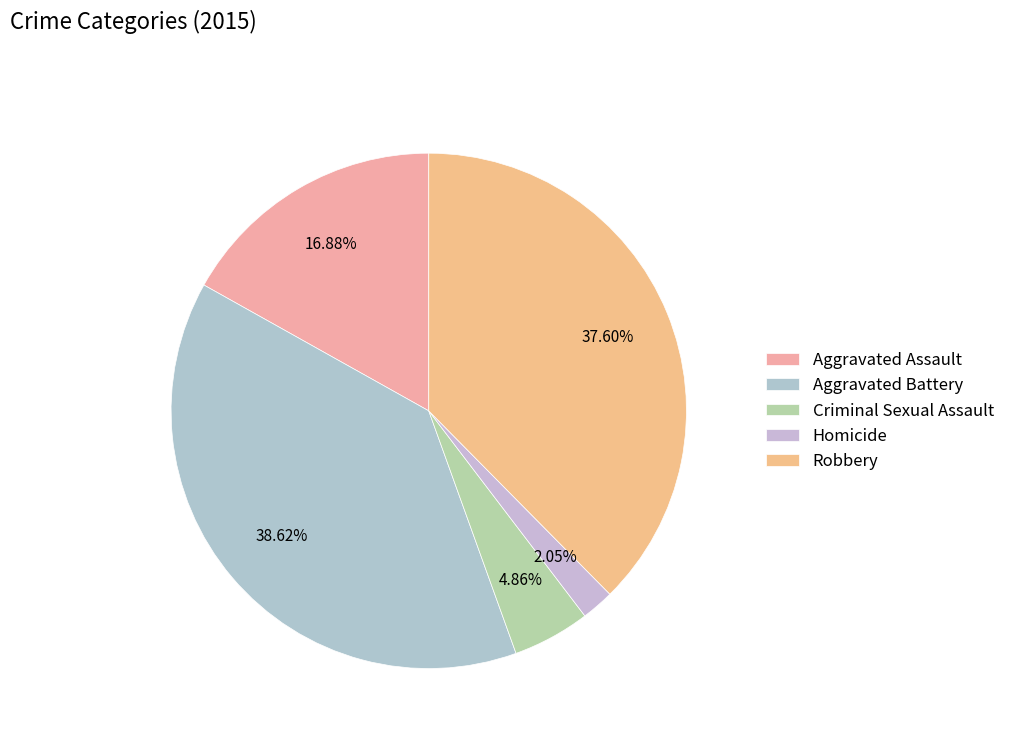

What is the smallest slice in the pie chart?

Homicide